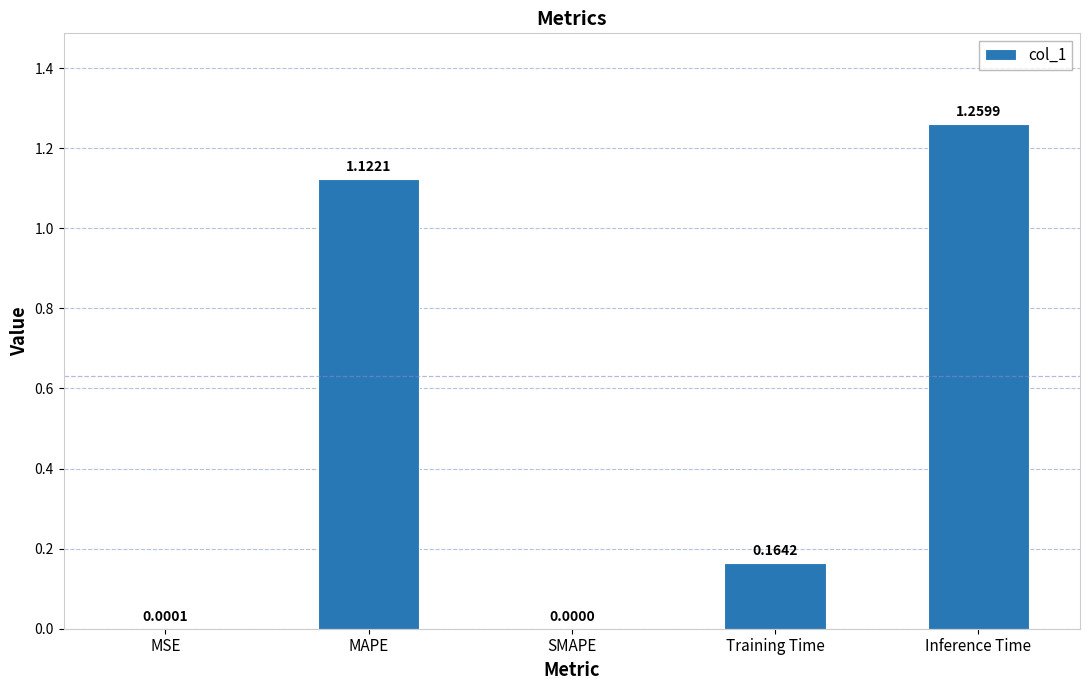

Which has a higher value, Training Time or MAPE?

MAPE